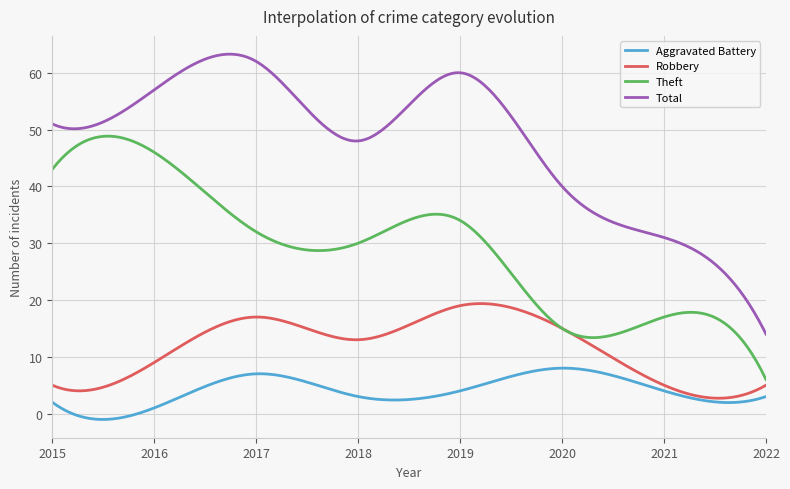

Which series has the largest range (max minus min)?

Total